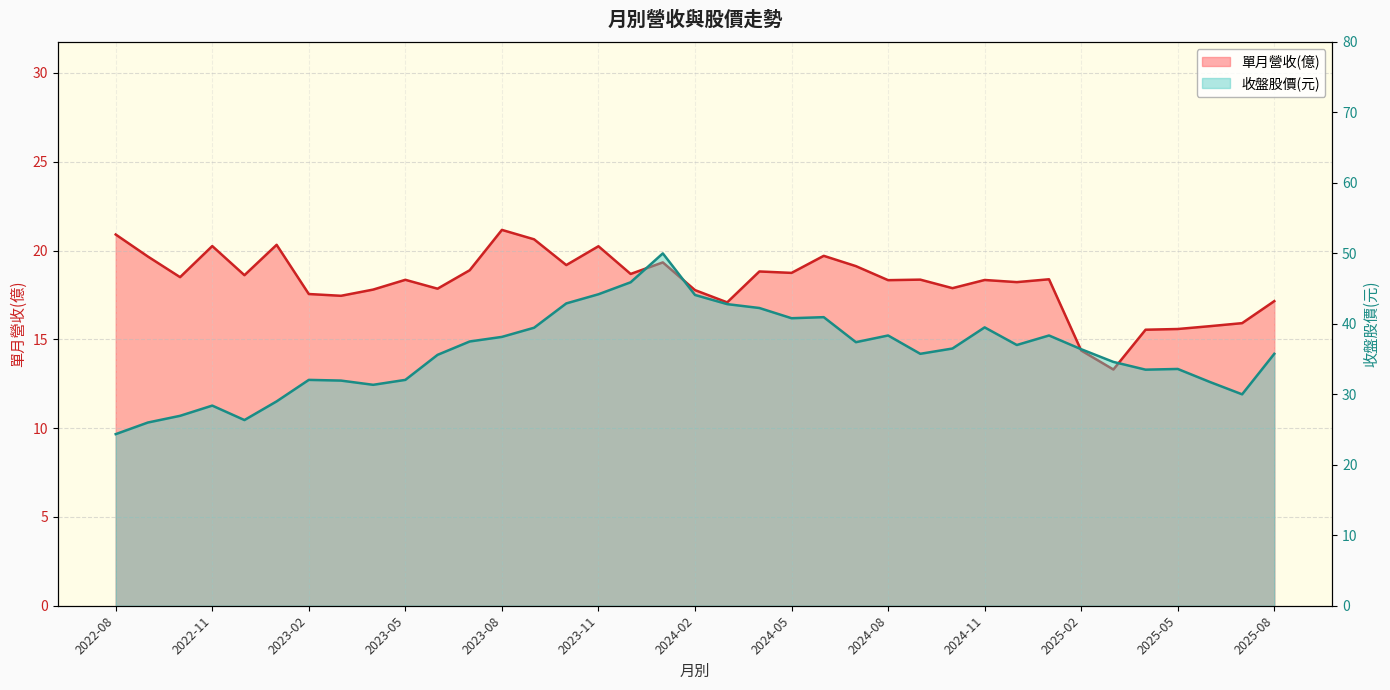

Is it true that 單月營收(億) equals 17.8 at 2024-02?

True